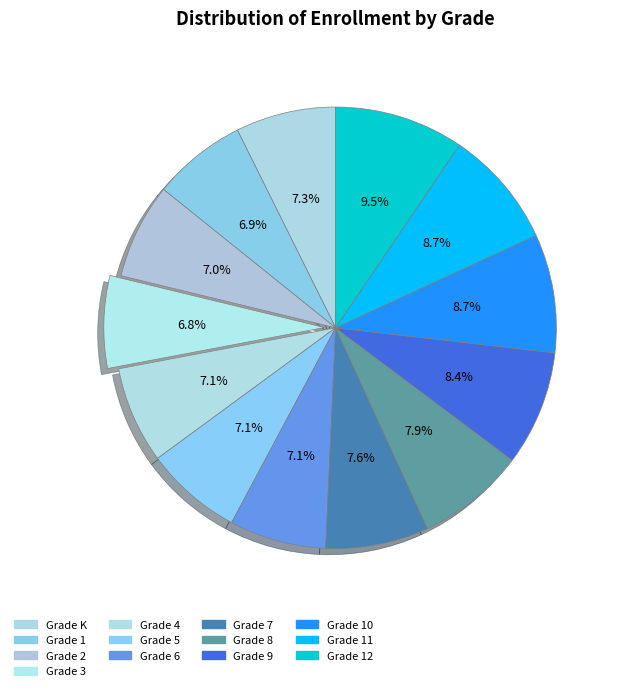

Which slice is the smallest?

Grade 3